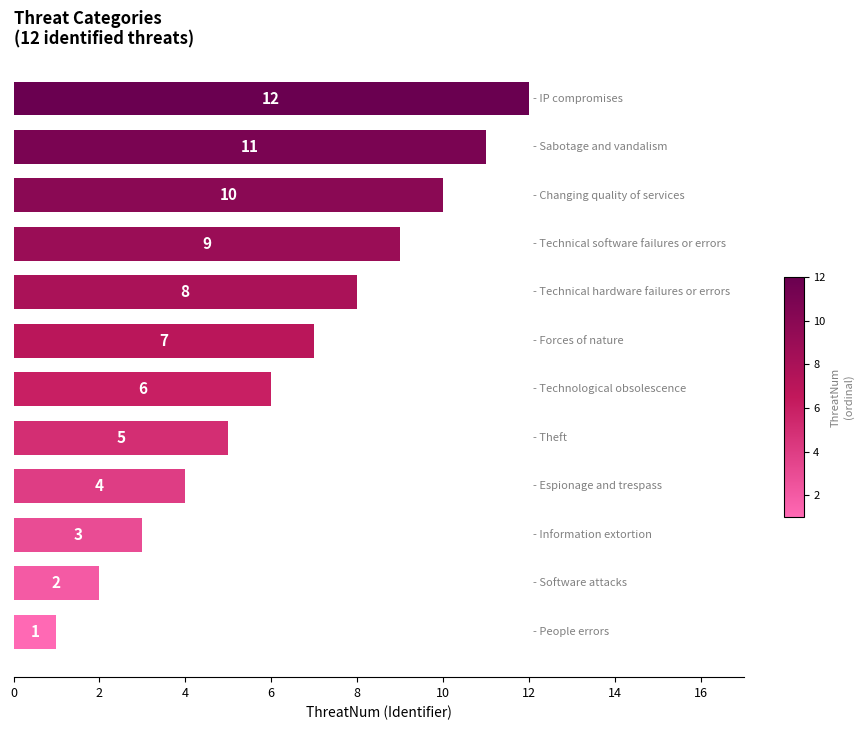

How many bars are there in total?

12